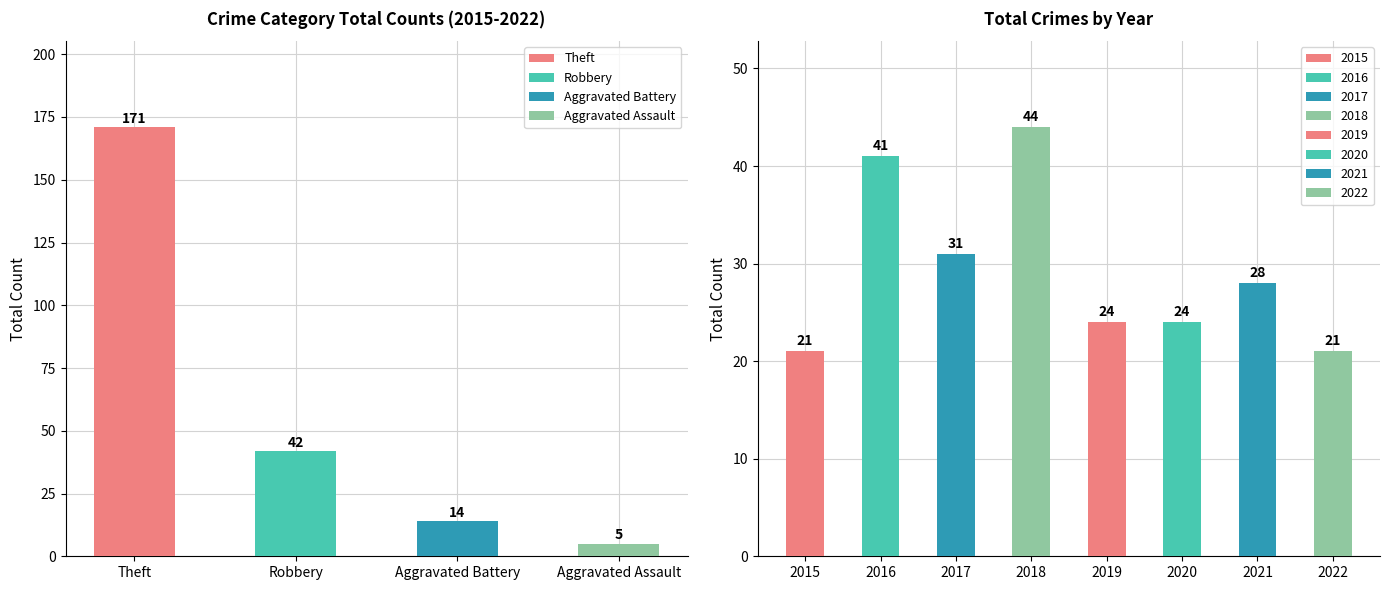

What position from the left is Aggravated Battery?

3